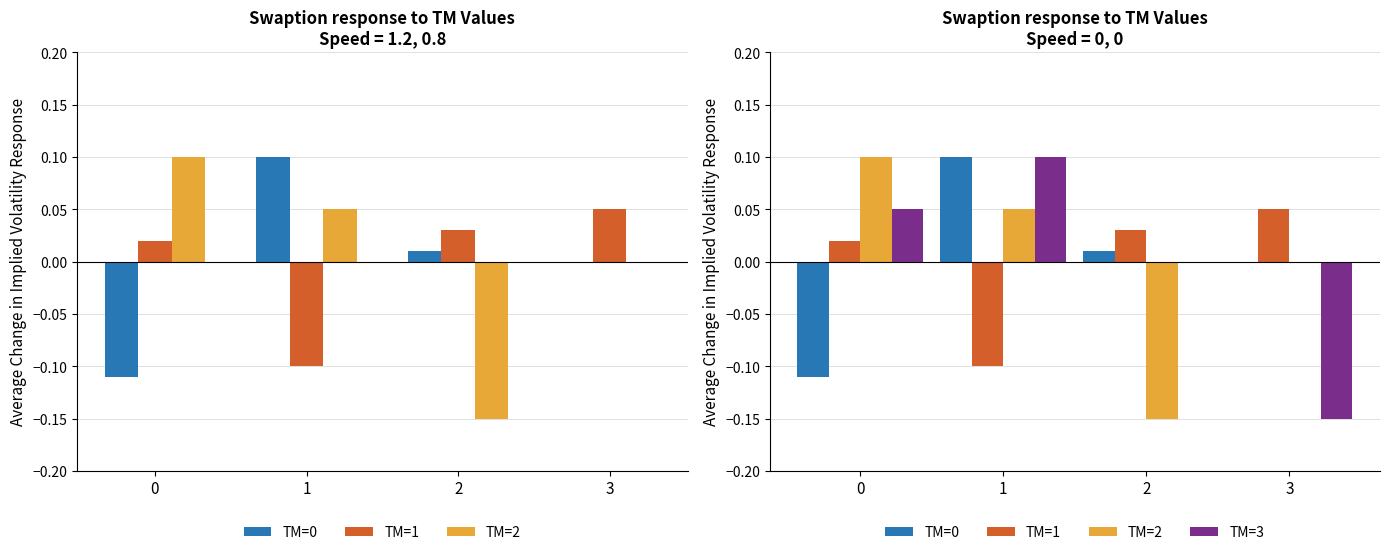

Reading left to right, what are all the values shown in this chart?

TM=0: -0.1	0.1	0.0	0.0
TM=1: 0.0	-0.1	0.0	0.1
TM=2: 0.1	0.1	-0.1	0.0
TM=3: 0.1	0.1	0.0	-0.1